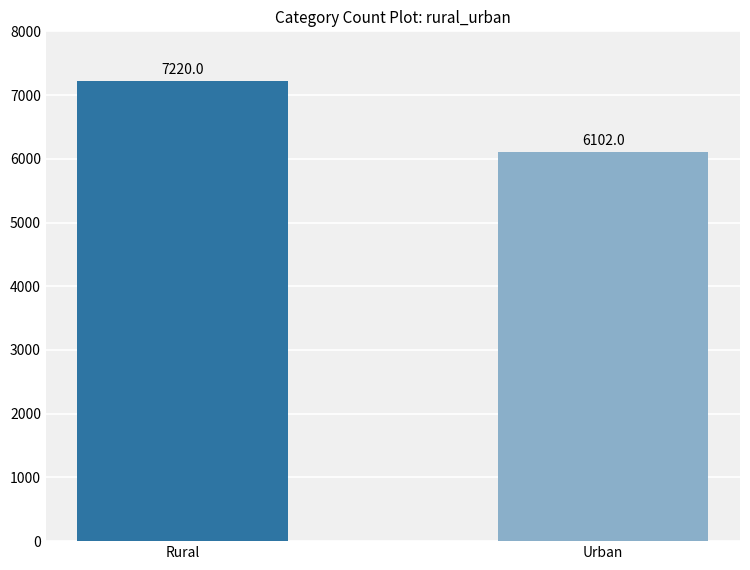

Which category has the lowest value across all series?

Urban